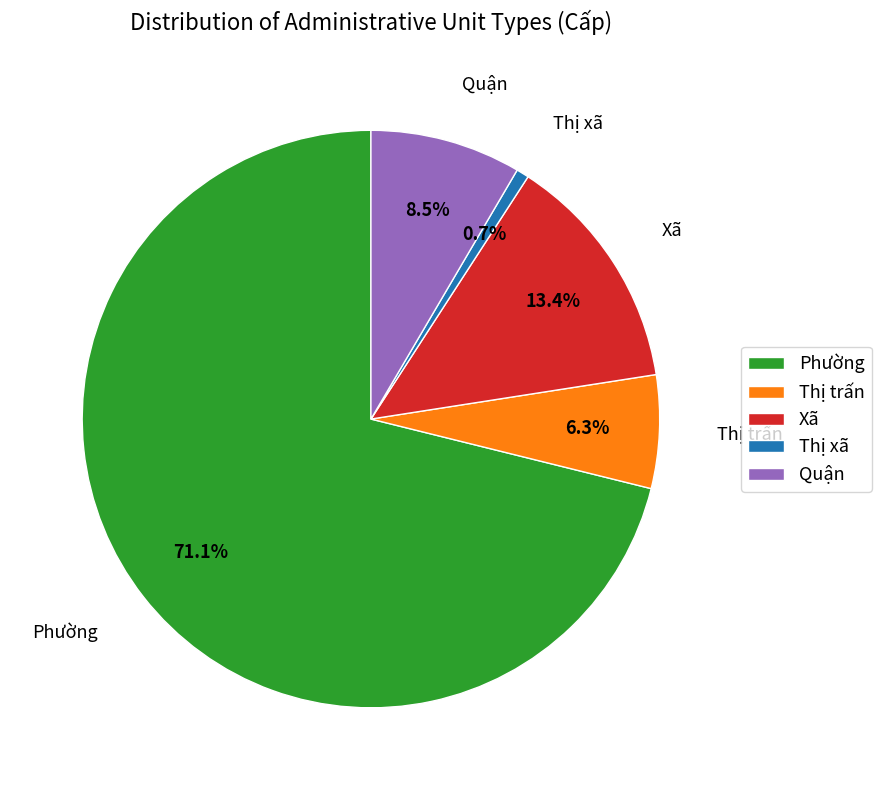

To the nearest percent, what is the difference between the largest and smallest slice percentages?

70%